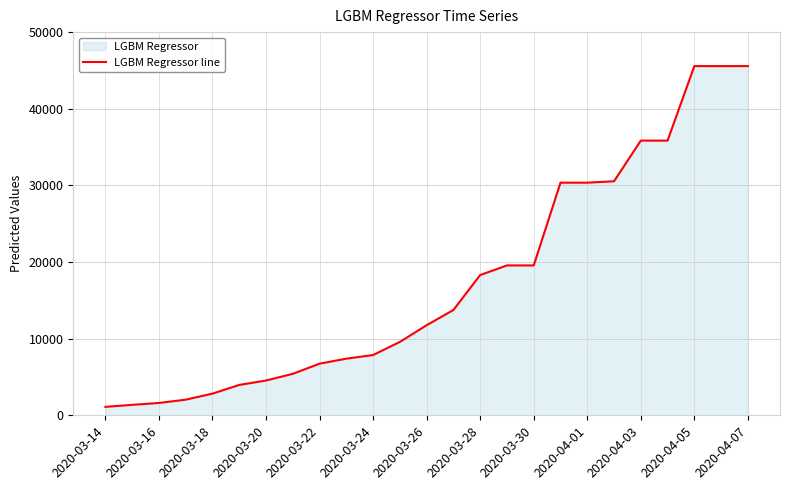

True or false: the data has more than 2 interior local peaks.

False